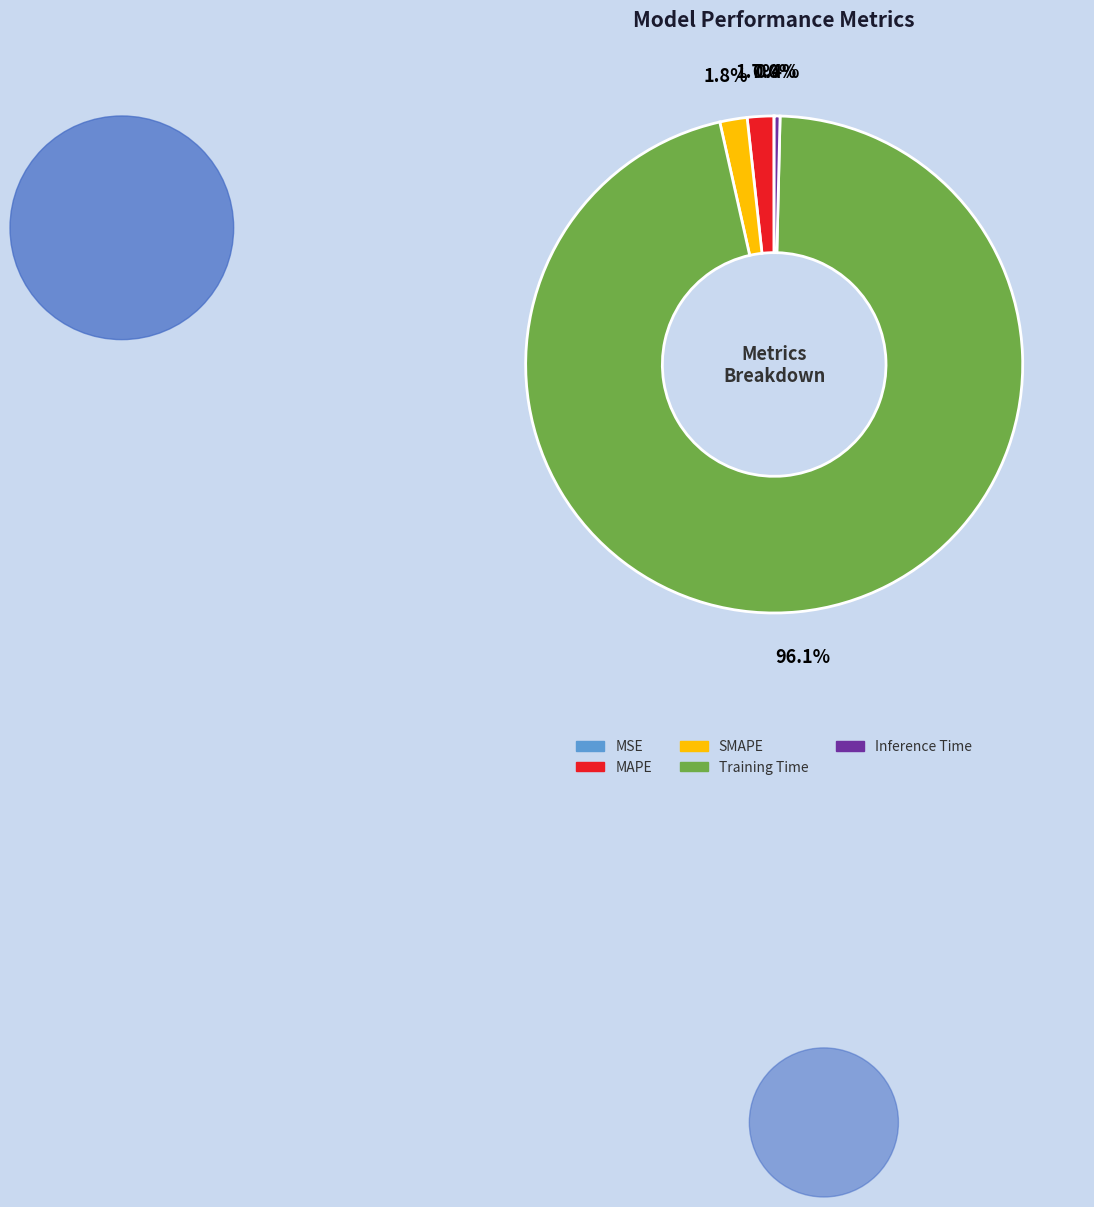

Does Training Time represent more than half of the total?

Yes